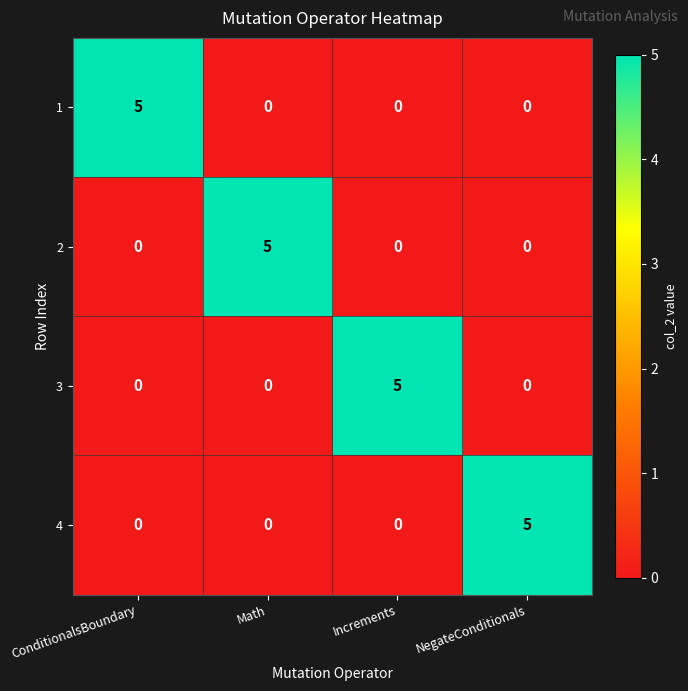

What is the difference between the maximum and second lowest values in the 1 series?

5